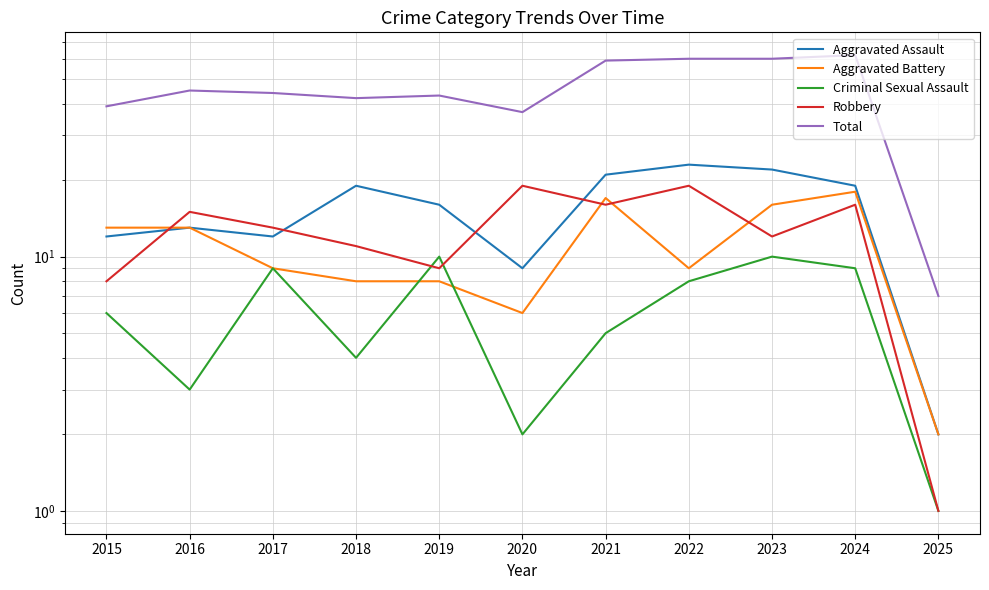

True or false: Total and Aggravated Battery intersect in this chart.

False